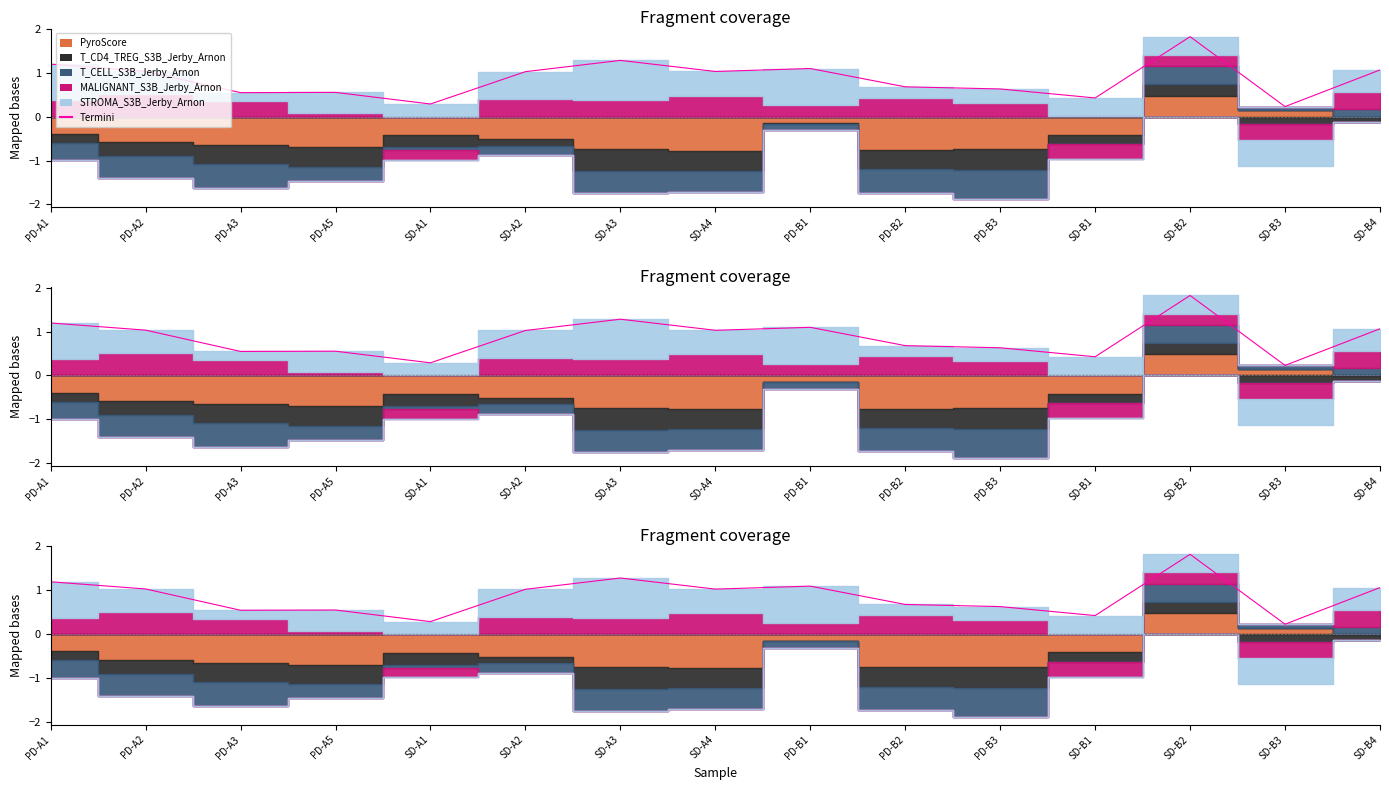

What is the value of the 4th point from the left?

0.6